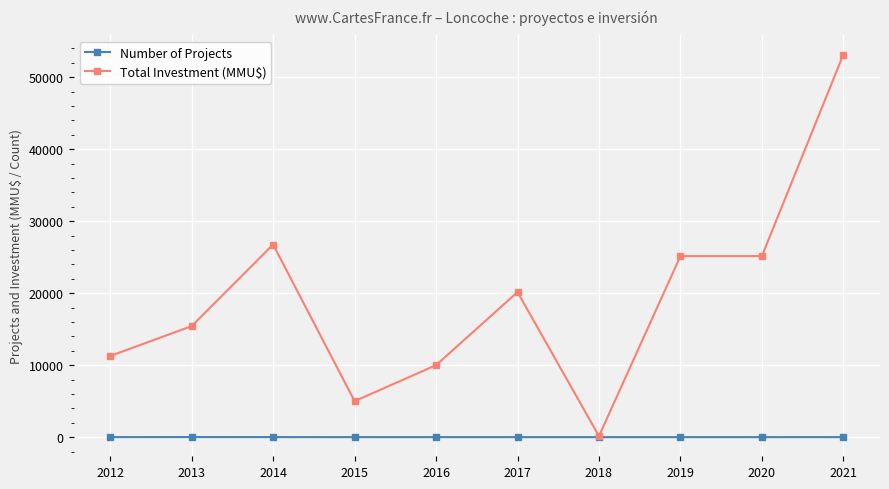

Which series has the widest spread of values?

Total Investment (MMU$)